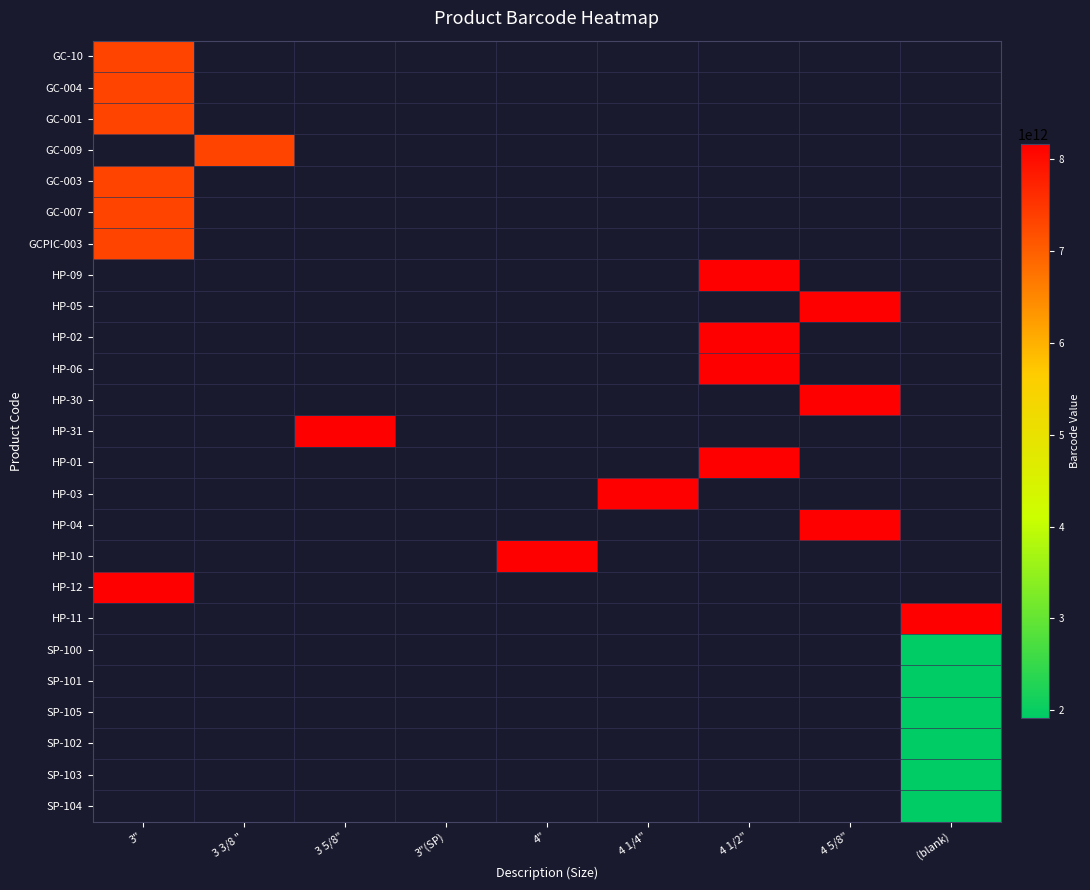

What is the approximate value of HP-30 at 4 5/8"?

8161111111305.0